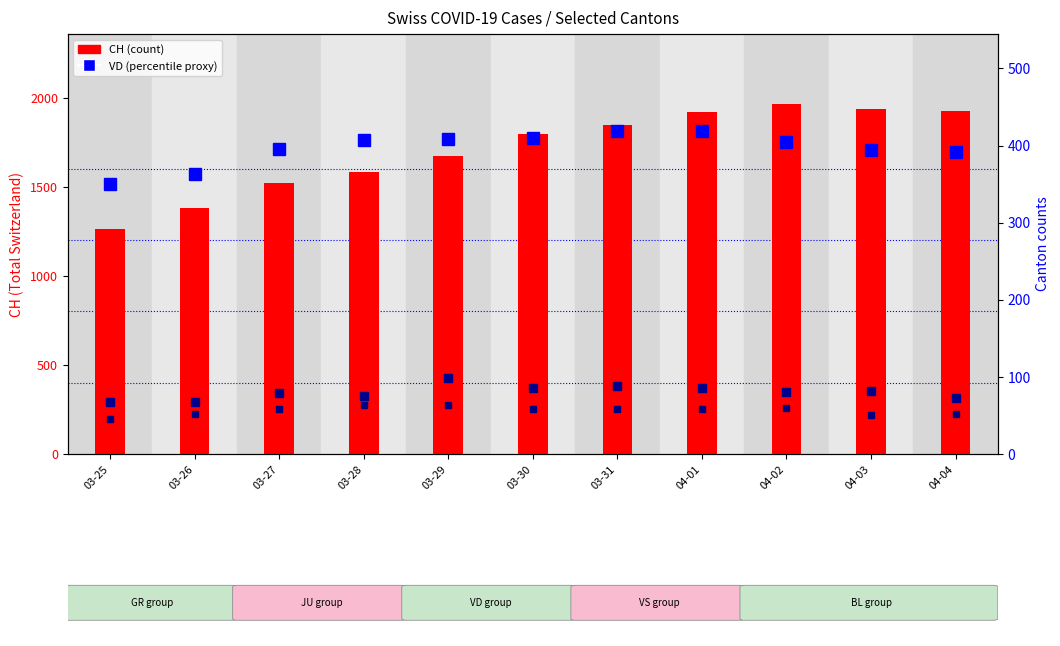

Is the value of GR at 04-03 greater than the value of CH at 03-30?

No